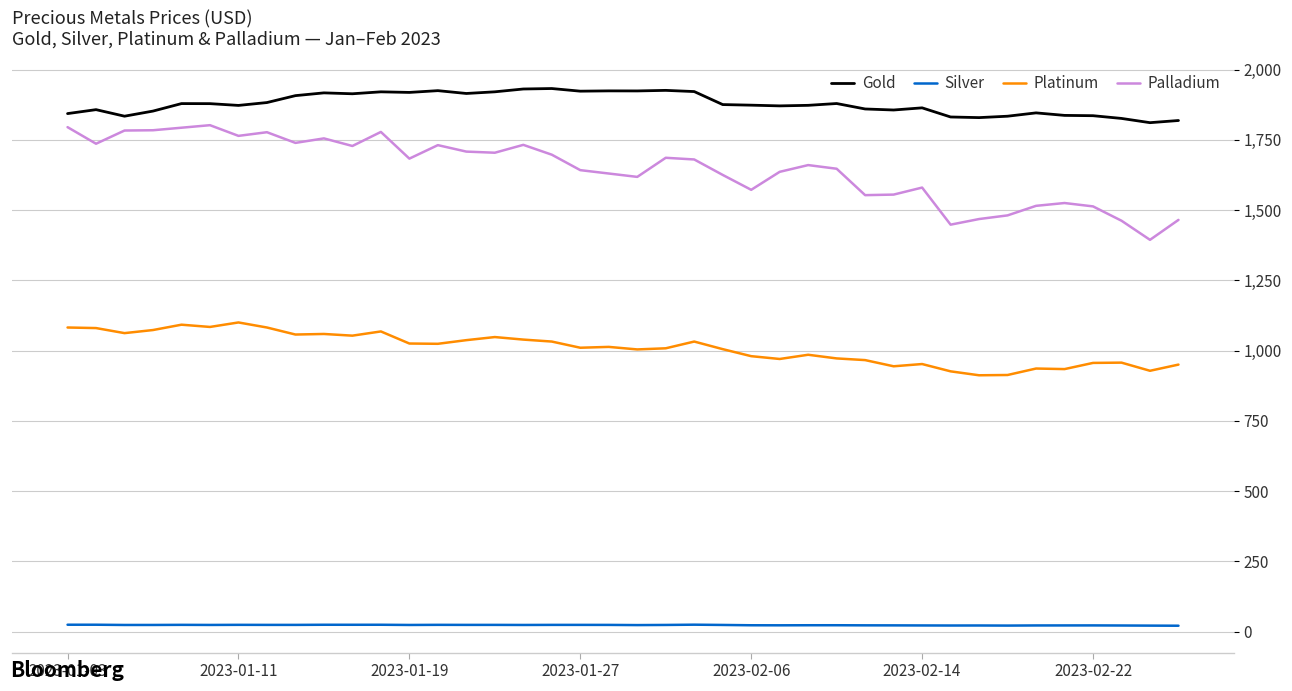

Which series has the largest range (max minus min)?

Palladium